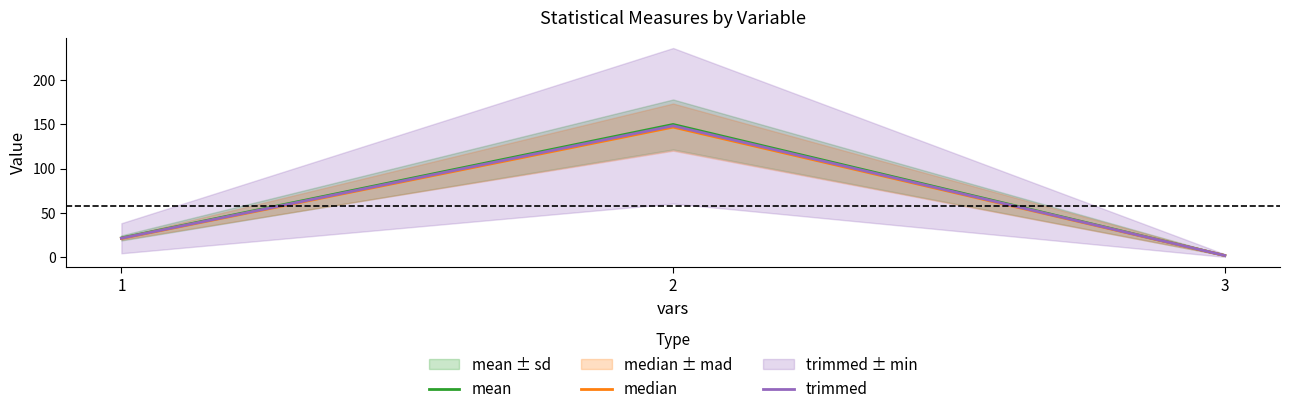

At which label does median reach its peak?

2